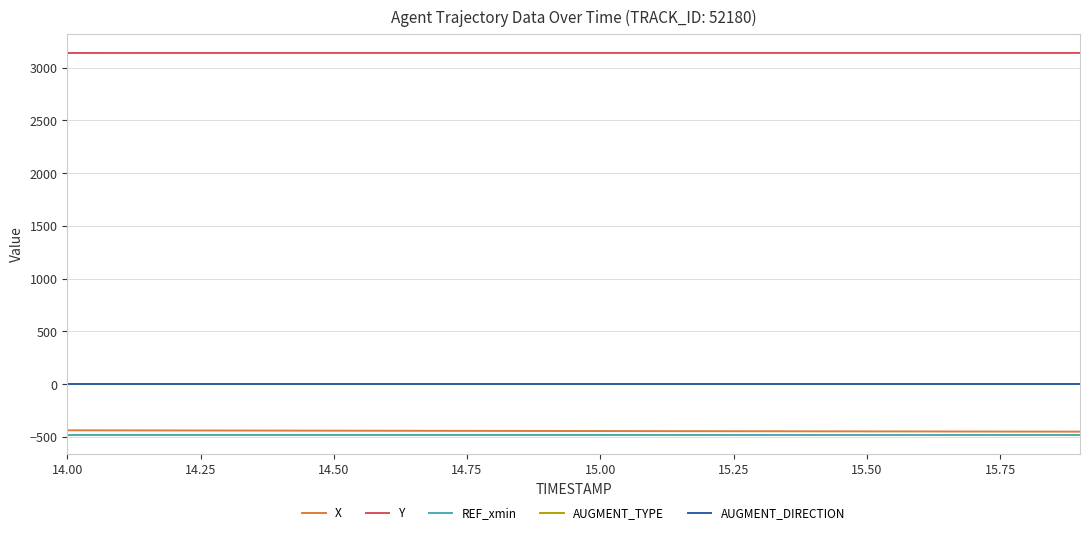

What is the minimum value shown in the chart?

-482.7